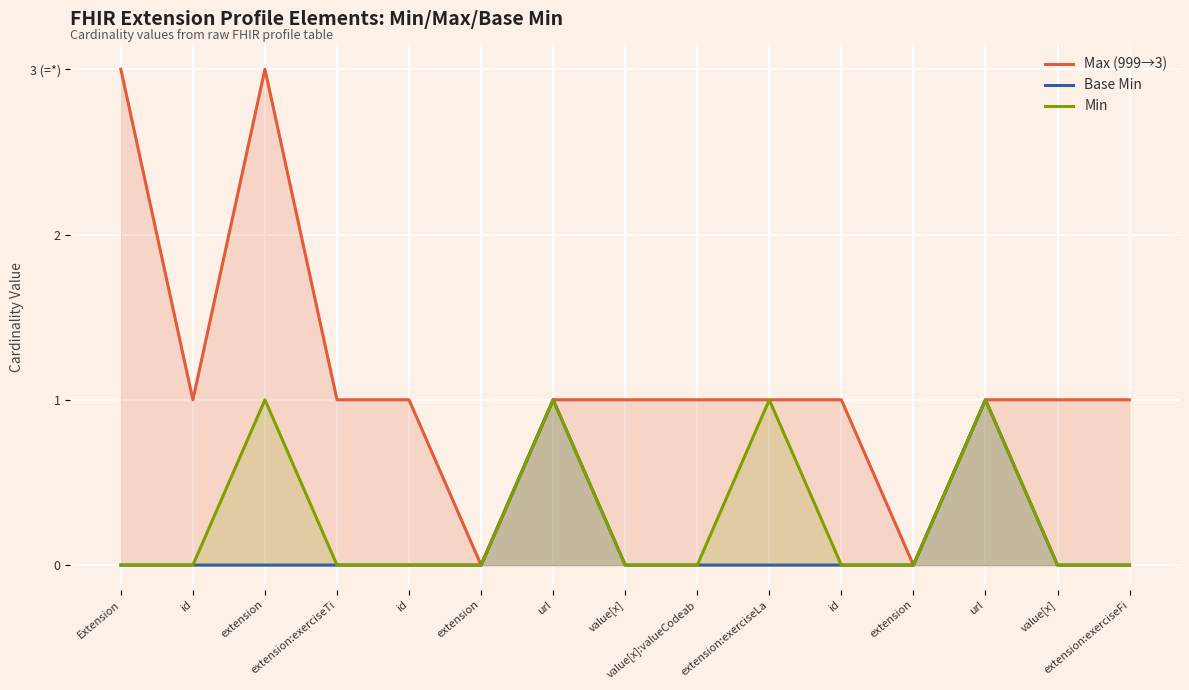

How many Min values are between 0 and 1?

15